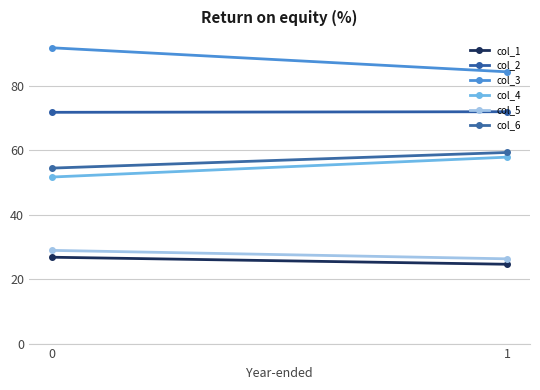

Between 0 and 1, which series saw the biggest shift?

col_3